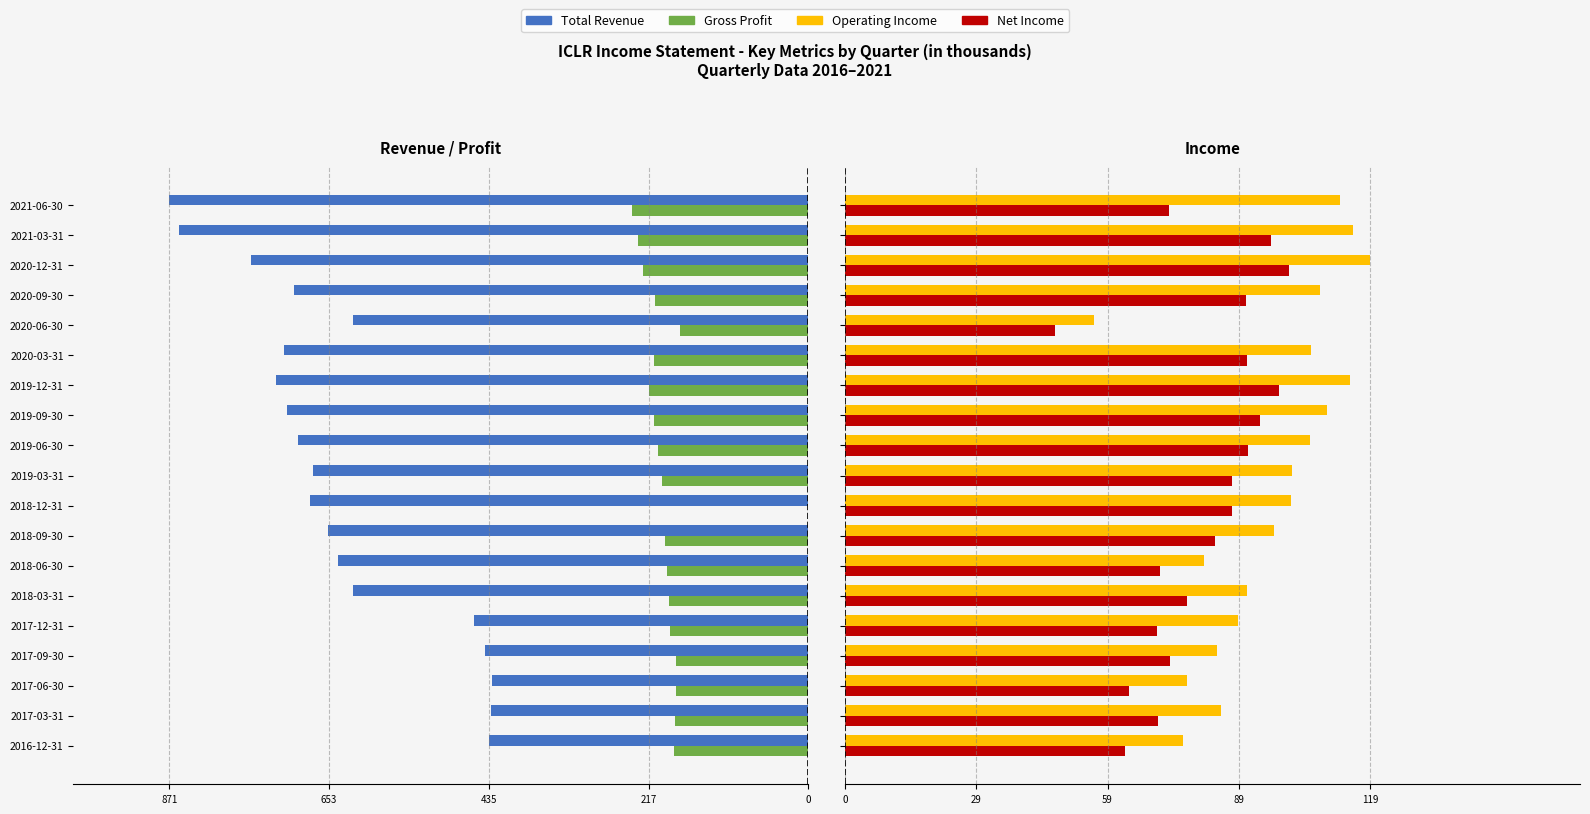

True or false: Gross Profit has a value of -97.0 at 2018-09-30.

False